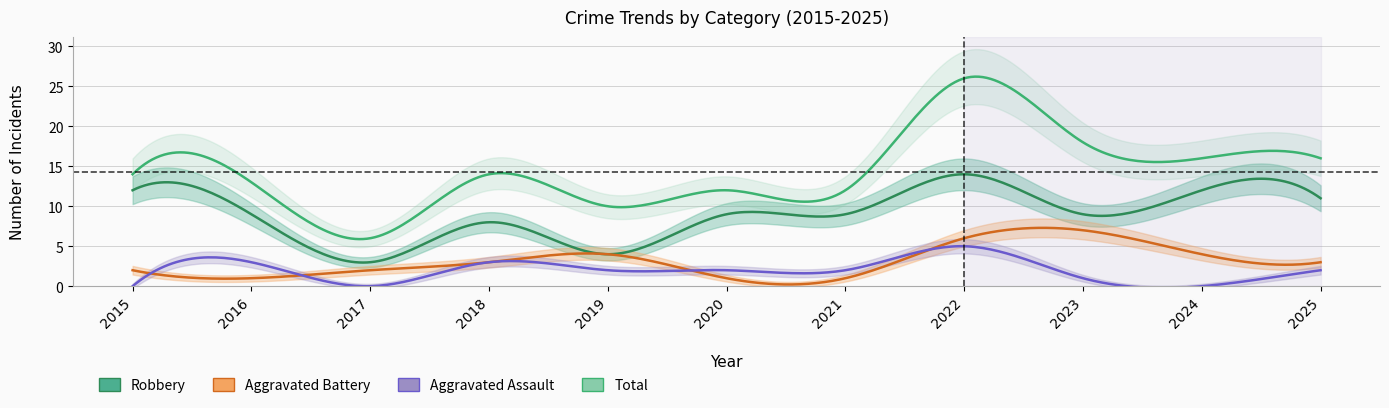

What is the maximum value shown in the chart?

26